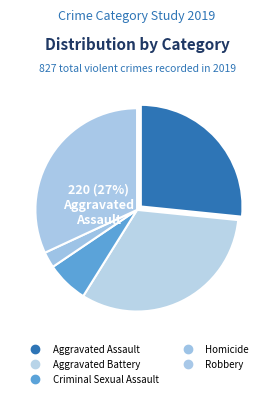

To the nearest percent, what is the combined percentage of Homicide and Aggravated Battery?

35%